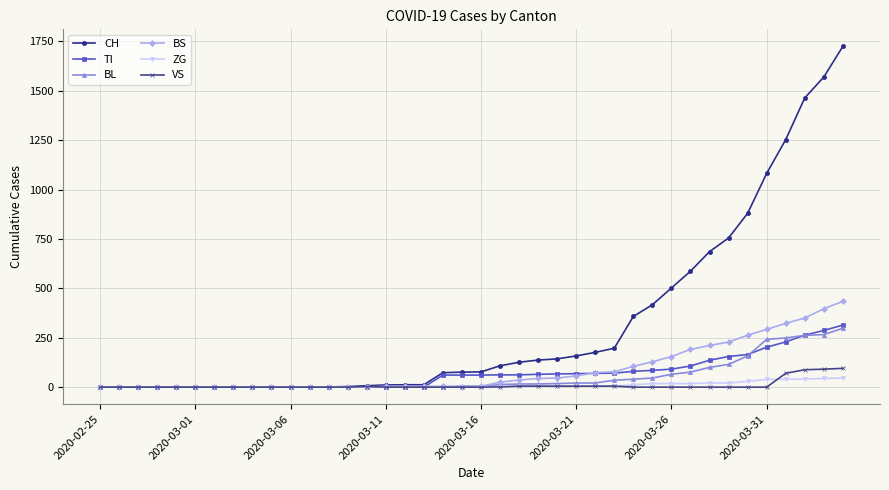

Which series has the largest range (max minus min)?

CH